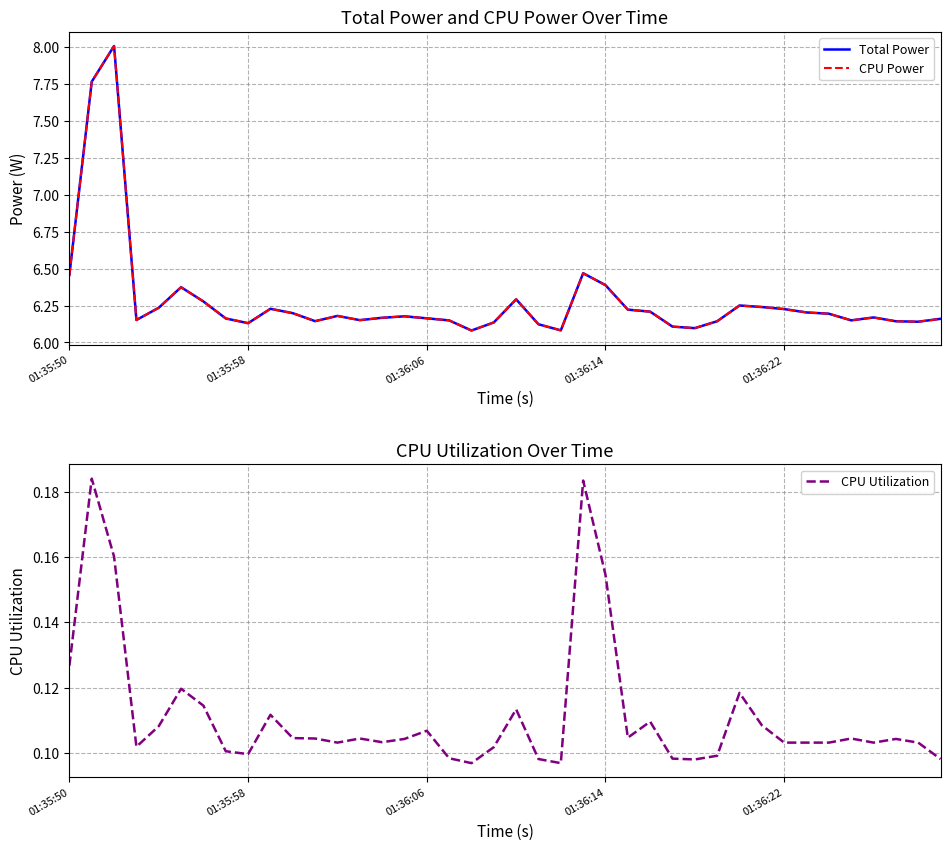

Where is CPU Power nearest to the value 7?

23